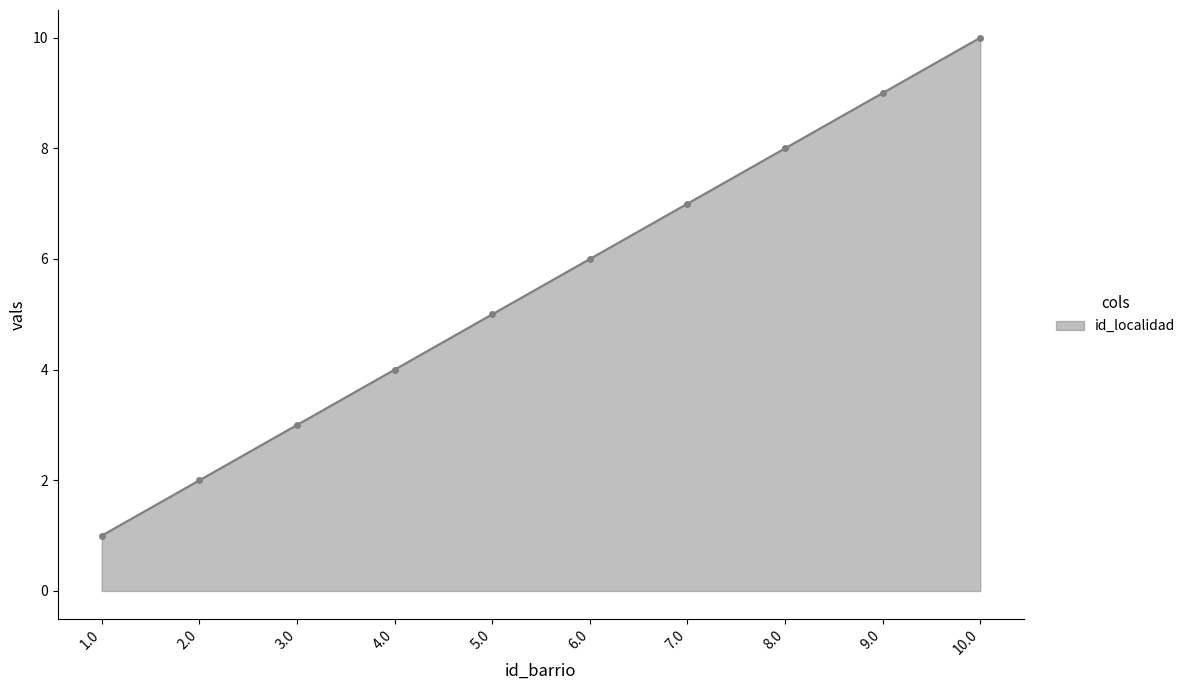

True or false: the data shows 2 at 2.0.

True